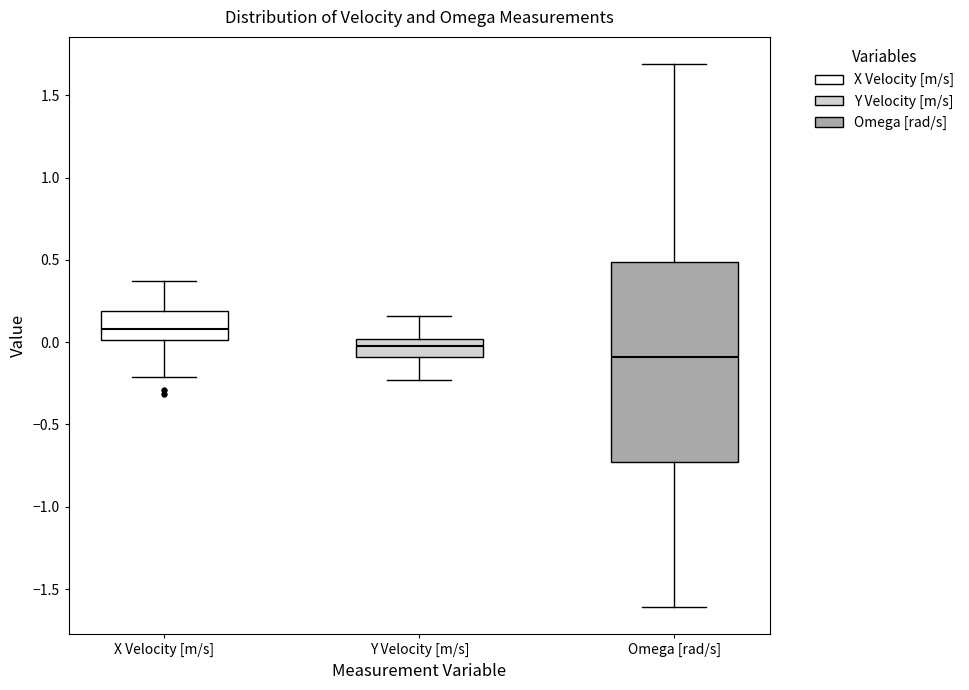

Reading left to right, read every box against the y-axis: the position of its median line, the range the box covers, and the ends of its whiskers. The values are not printed on the chart, so give them approximately, as read against the axis.

X Velocity [m/s]: median 0.10, box 0.00 to 0.20, whiskers -0.20 to 0.35
Y Velocity [m/s]: median 0.00 (inside the box), box -0.10 to 0.00, whiskers -0.25 to 0.15
Omega [rad/s]: median -0.10, box -0.75 to 0.50, whiskers -1.60 to 1.70